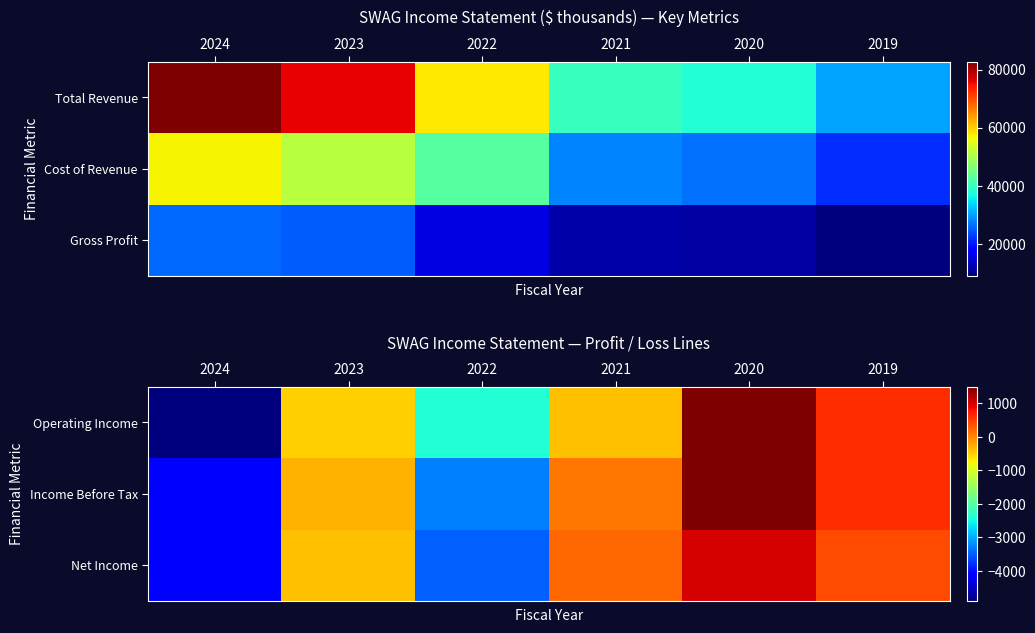

Is it true that Operating Income equals 399 at 2020?

False